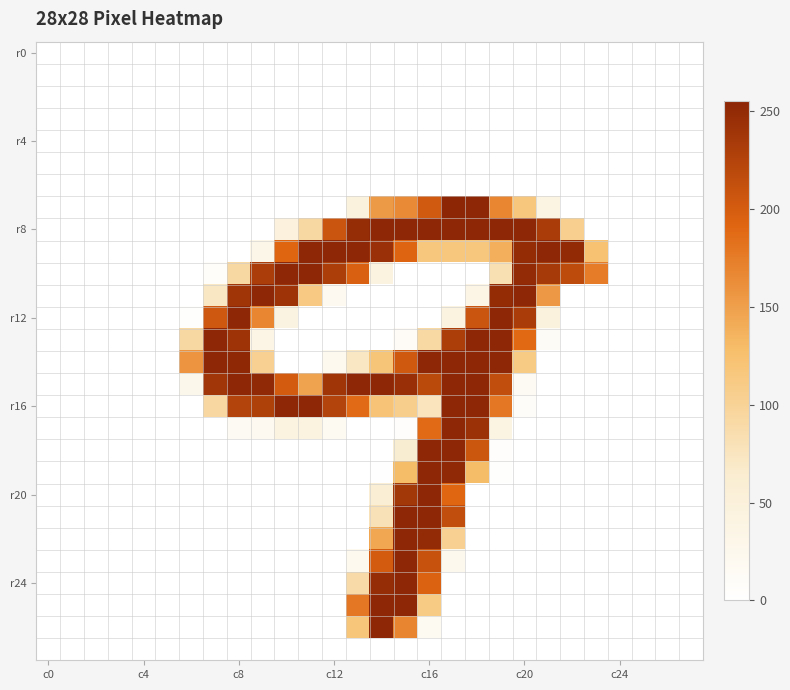

At how many categories does at least one series exceed 26?

18